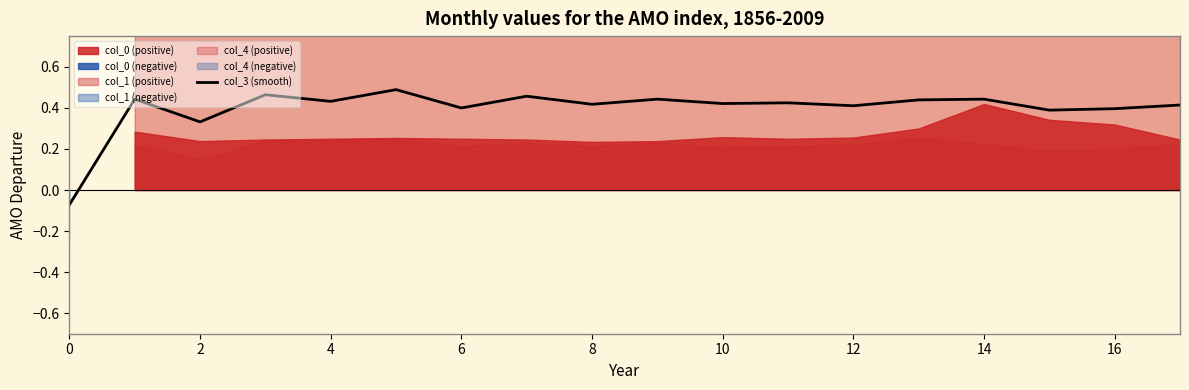

The col_3 (smooth) series shows 0.7 at 8. True or false?

False